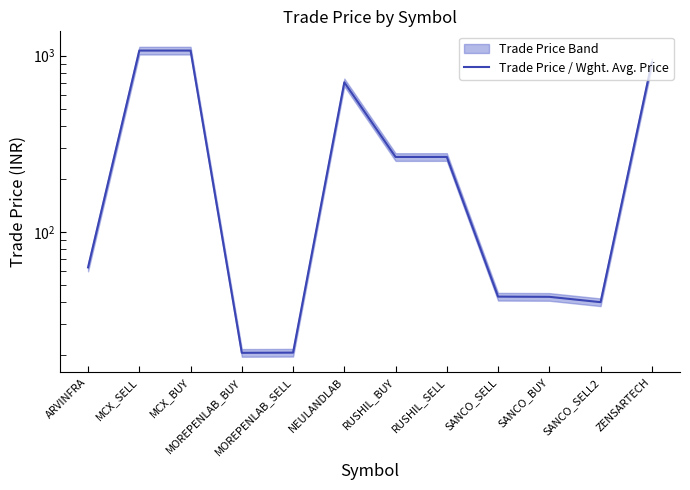

What is the difference between the maximum and minimum values?

1047.3